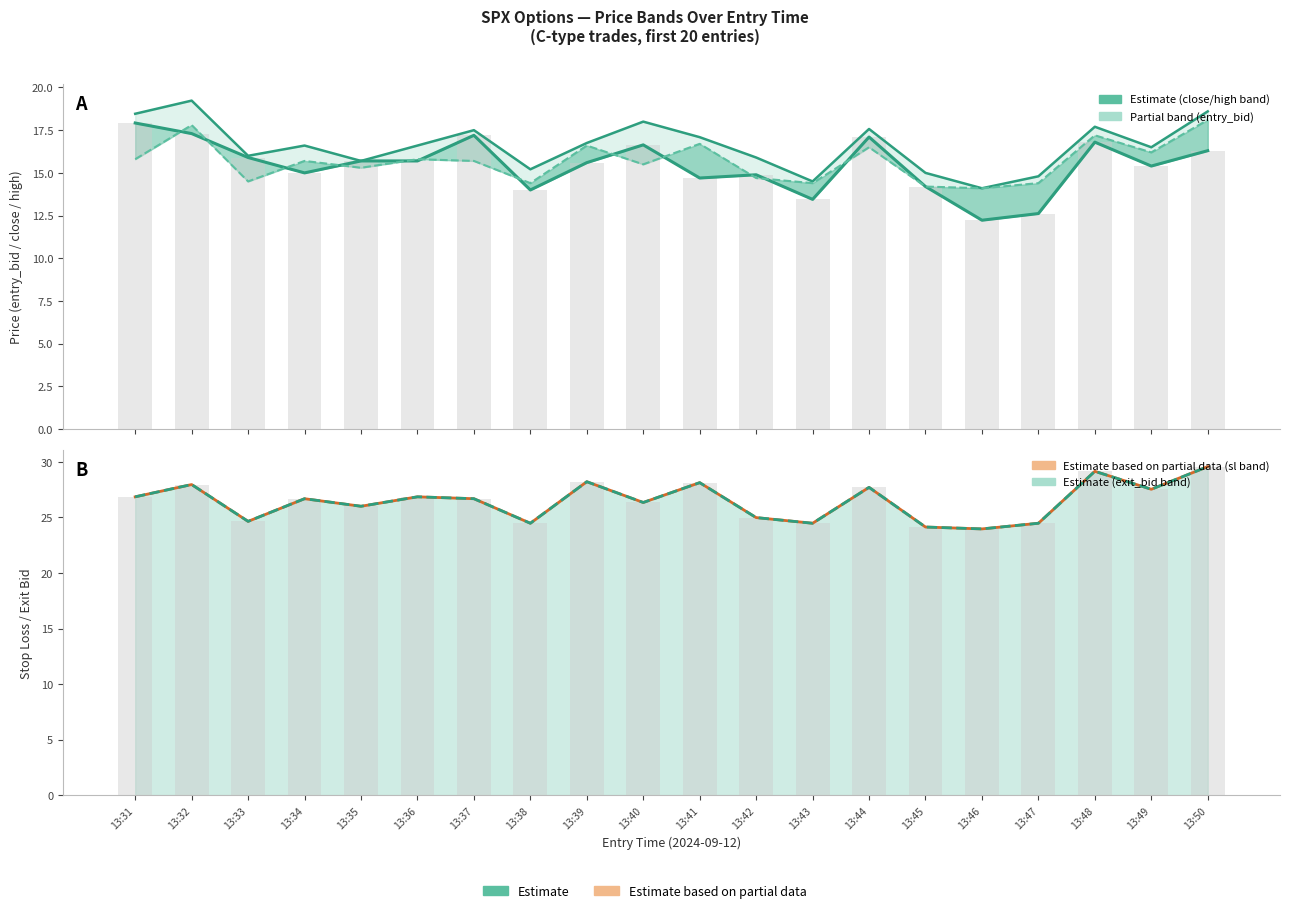

What is the difference between the sl values at 13:31 and 13:34?

0.2